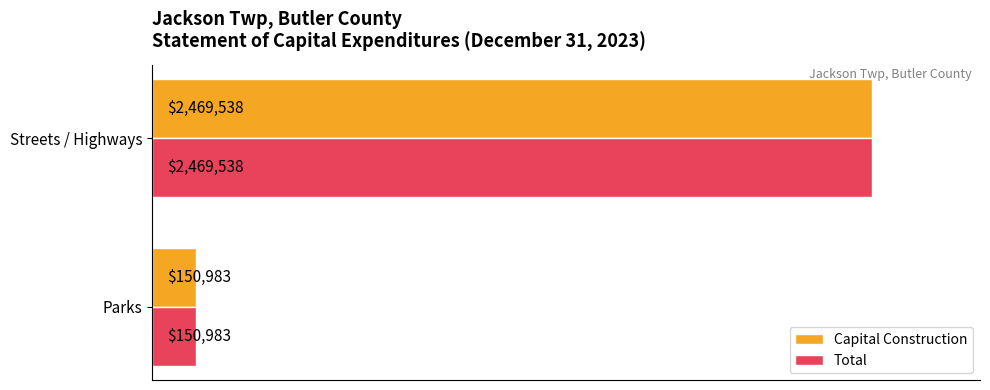

What are all the series names shown in the legend?

Capital Construction, Total